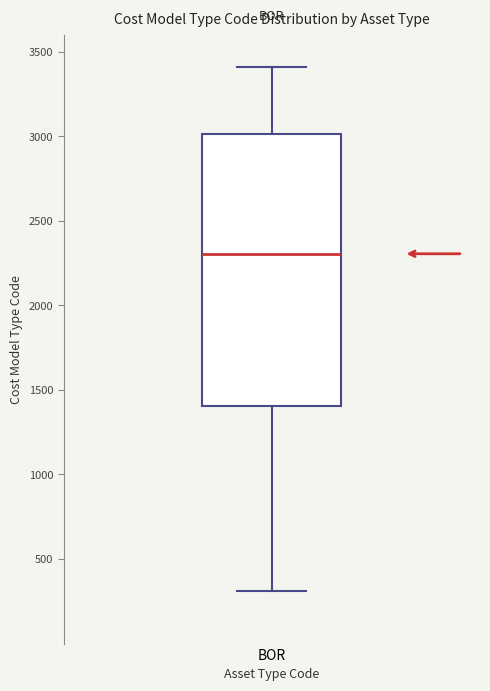

Read this box plot against the y-axis: the position of the median line, the range covered by the box, and the ends of both whiskers. The values are not printed on the chart, so give them approximately, as read against the axis.

median 2300, box 1400 to 3000, whiskers 300 to 3400